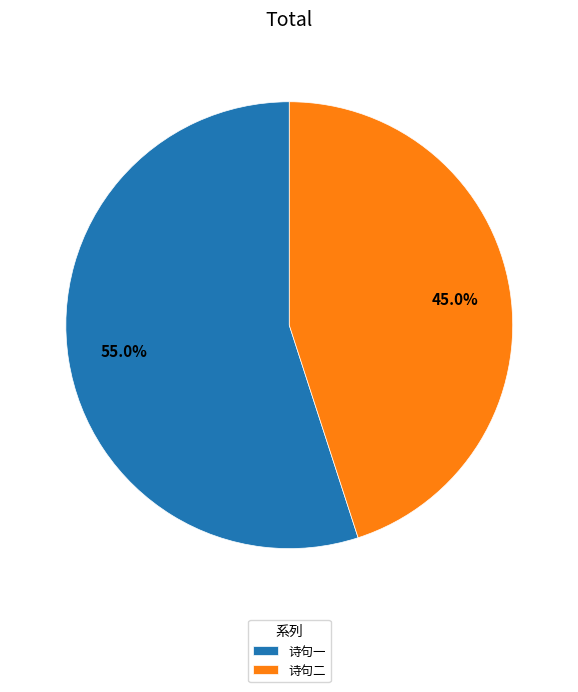

Rank the categories by value from lowest to highest.

诗句二, 诗句一